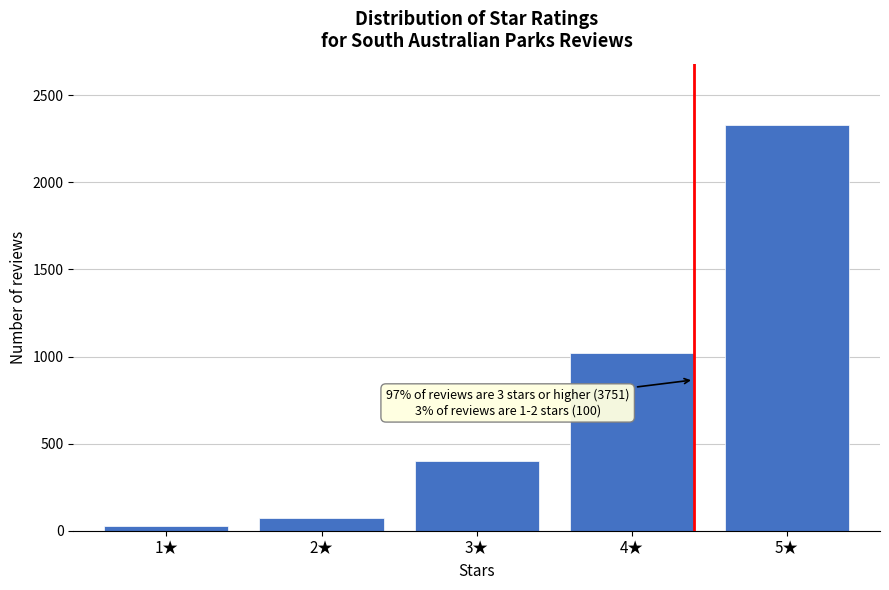

Reading left to right, what are all the values shown in this chart?

1★=26	2★=74	3★=400	4★=1019	5★=2332